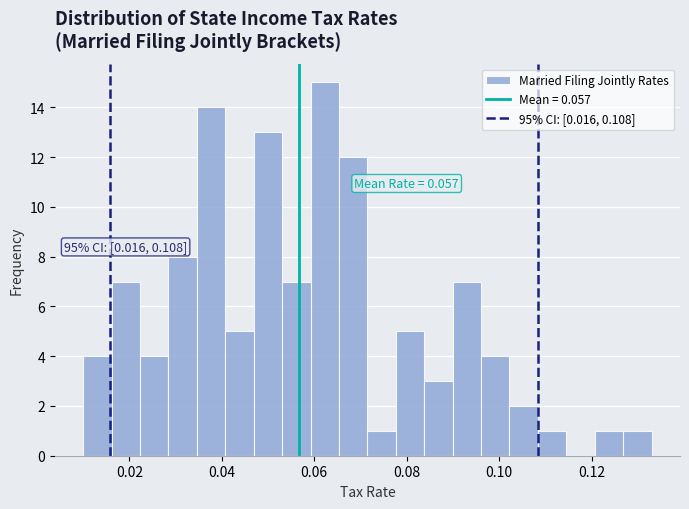

Read against the x-axis, roughly where is the centre of the tallest bar?

0.062